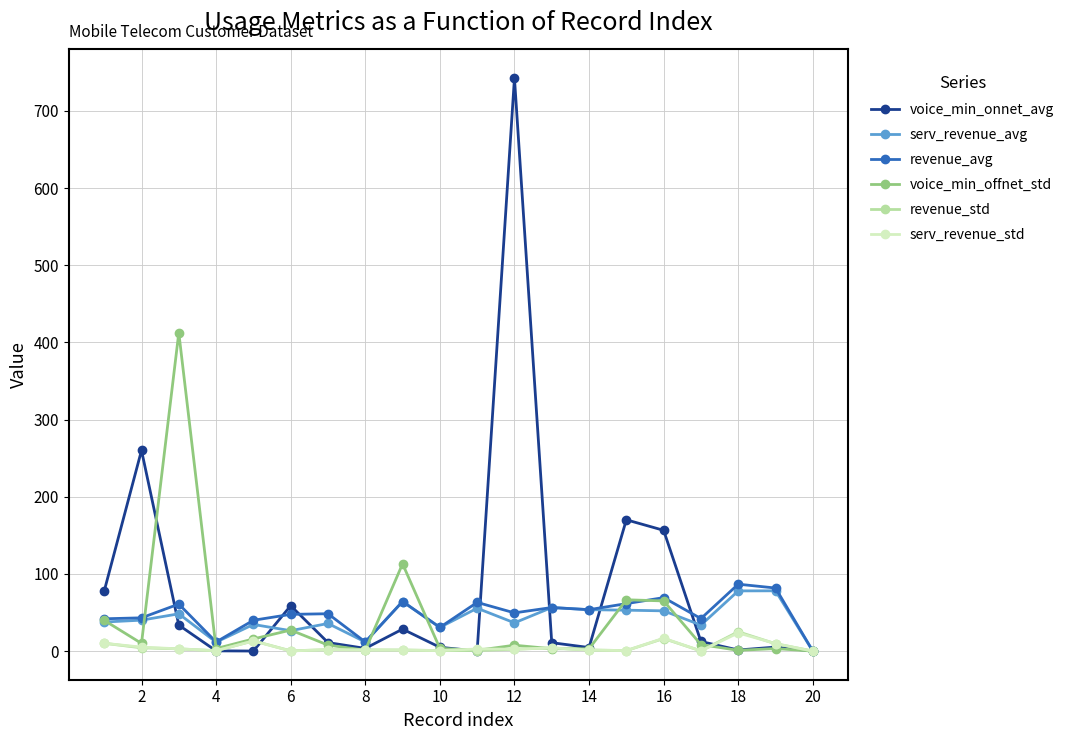

Which series has the widest spread of values?

voice_min_onnet_avg